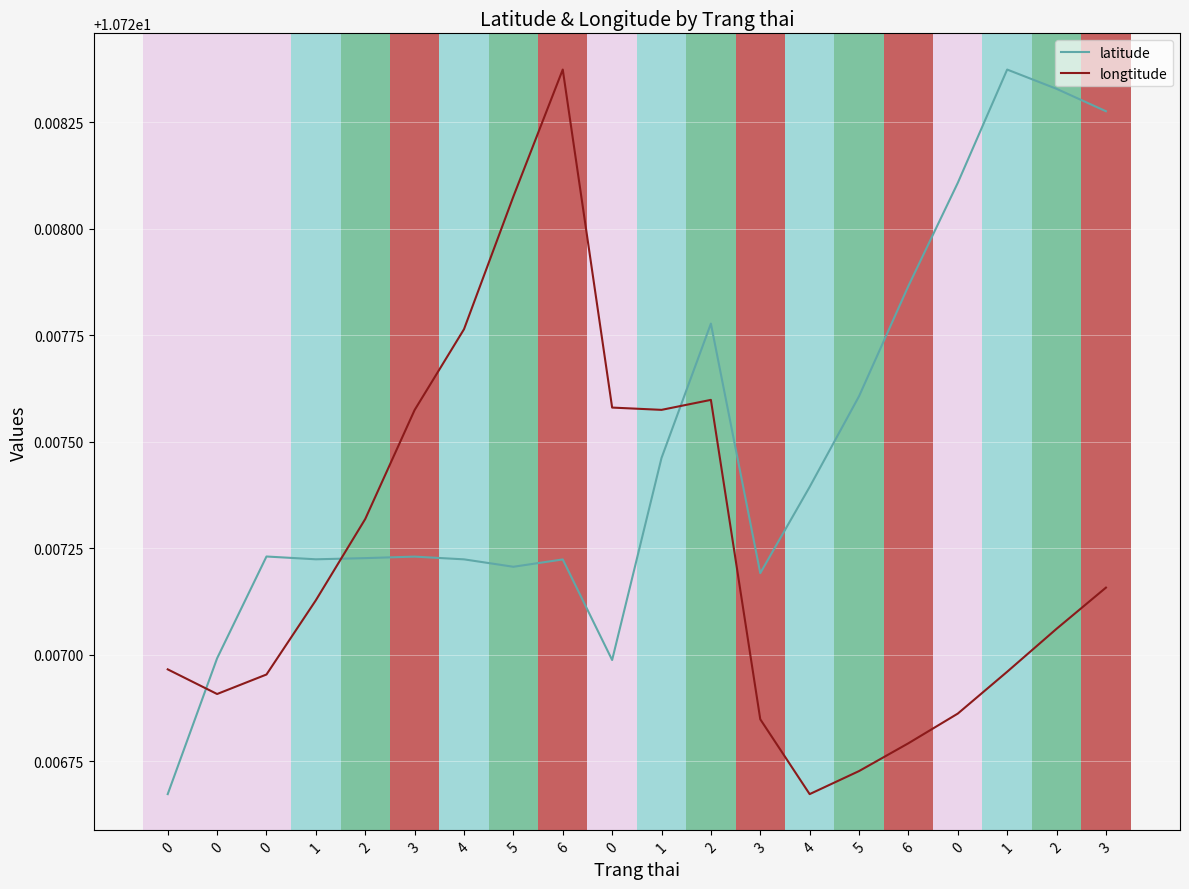

What is the value of the latitude point at the 2nd from the left?

10.7